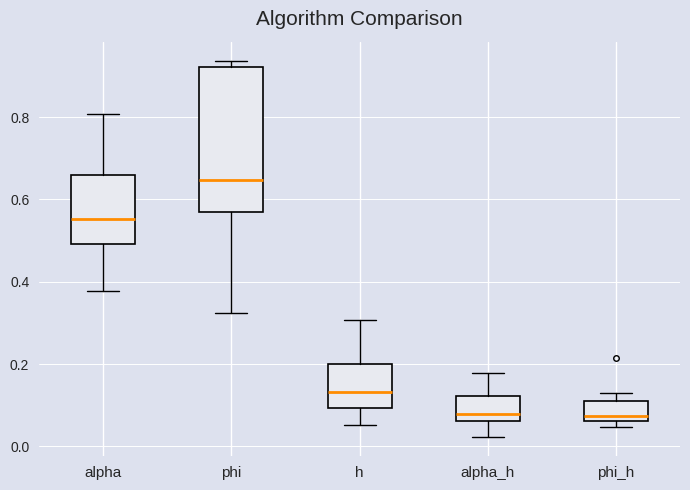

Comparing the boxes themselves (not the whiskers), which one is the tallest?

phi